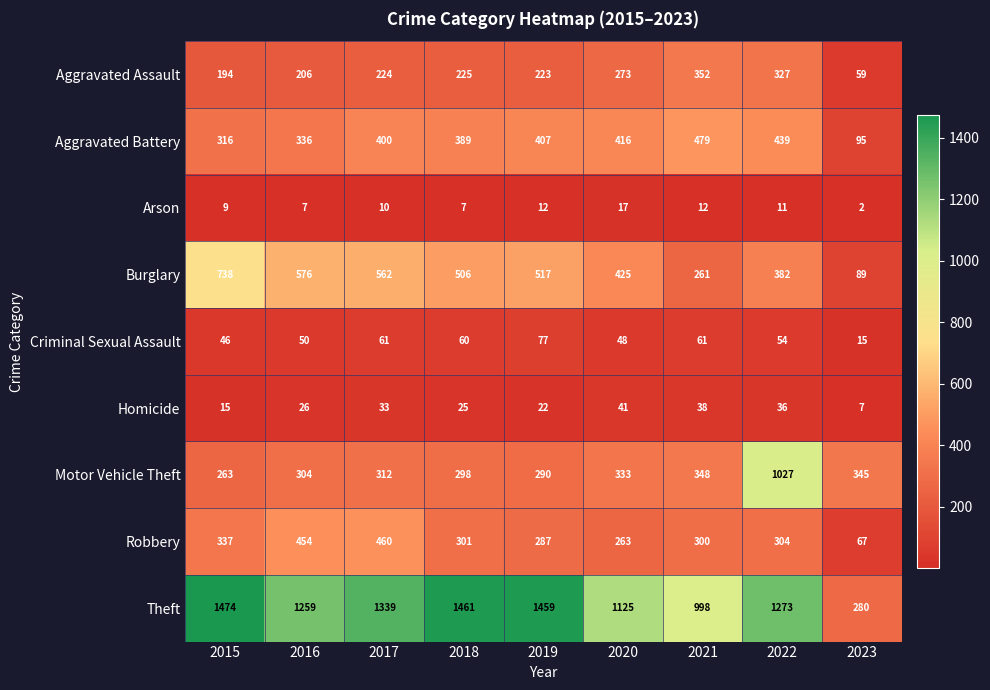

At which category does the chart reach its peak across all series?

2015